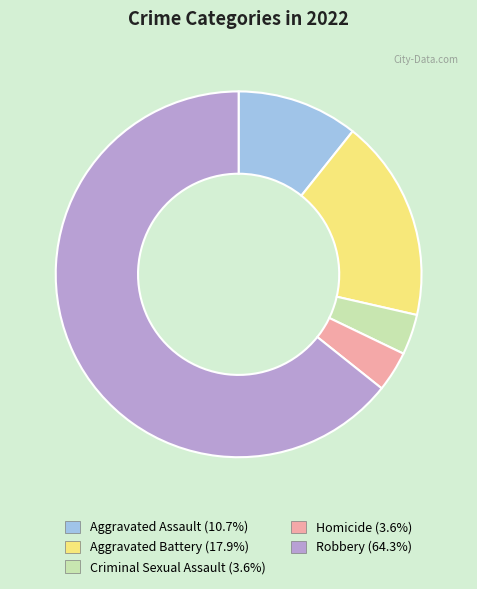

True or false: Homicide accounts for 4% of the total.

True